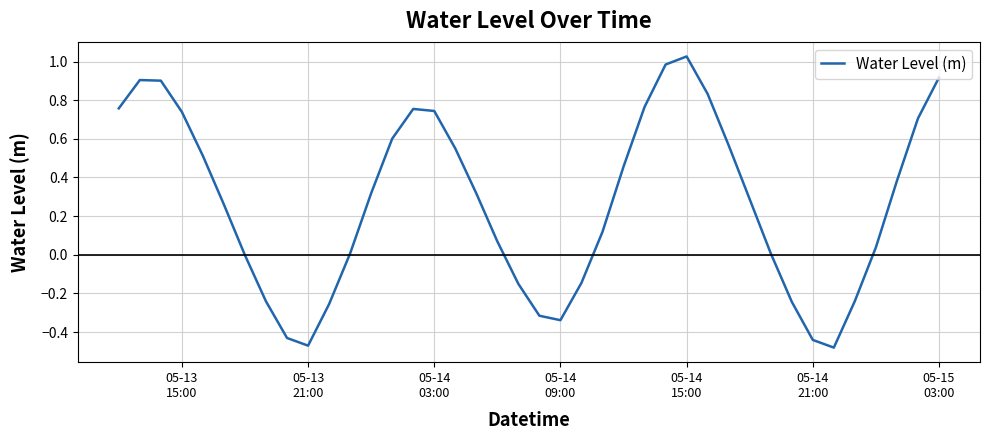

What is the difference between the maximum and minimum values?

1.5